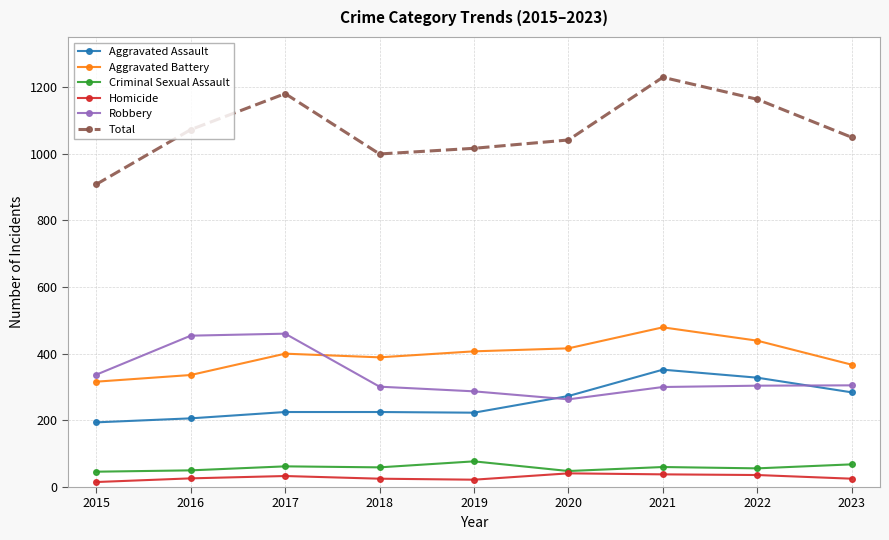

What is the difference between the highest and lowest values at 2017?

1147